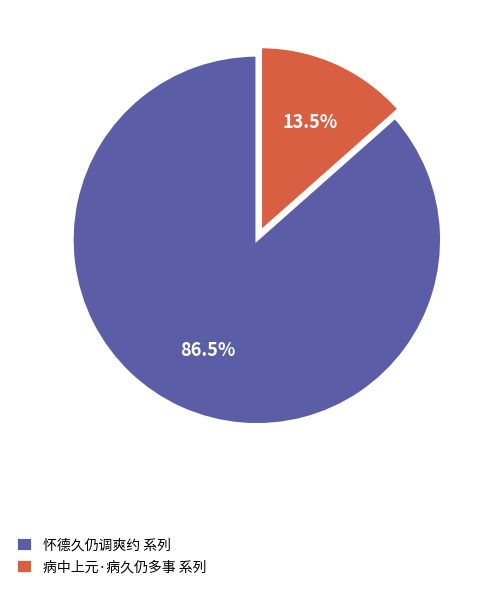

Do 怀德久仍调爽约 系列 and 病中上元·病久仍多事 系列 together represent more than half of the pie?

Yes